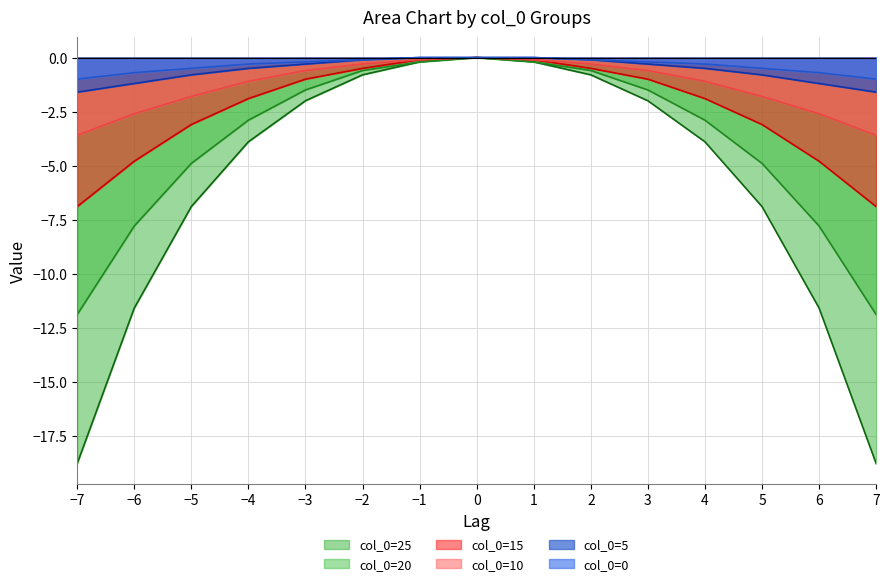

Where does the col_0=20 series first go above -2?

−3